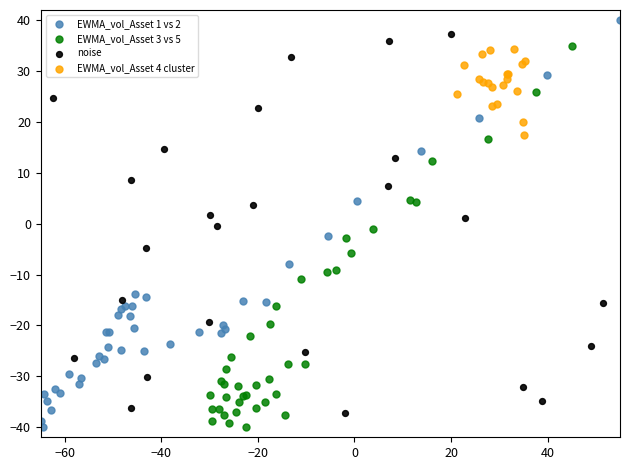

Which series has the widest spread of Y values?

EWMA_vol_Asset 1 vs 2